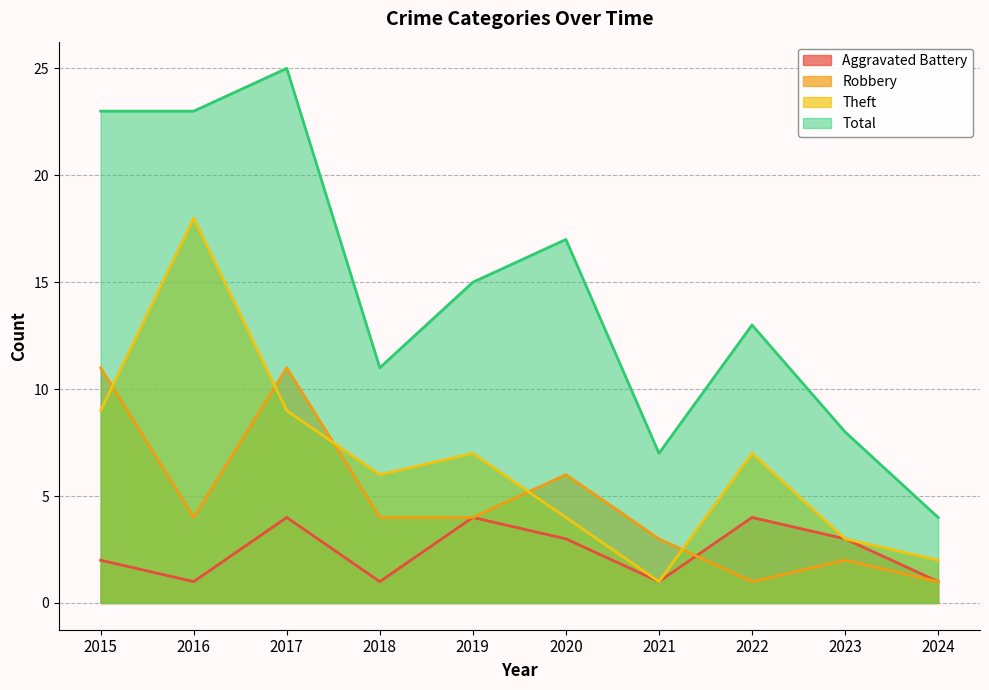

True or false: Theft has a value of 2 at 2018.

False